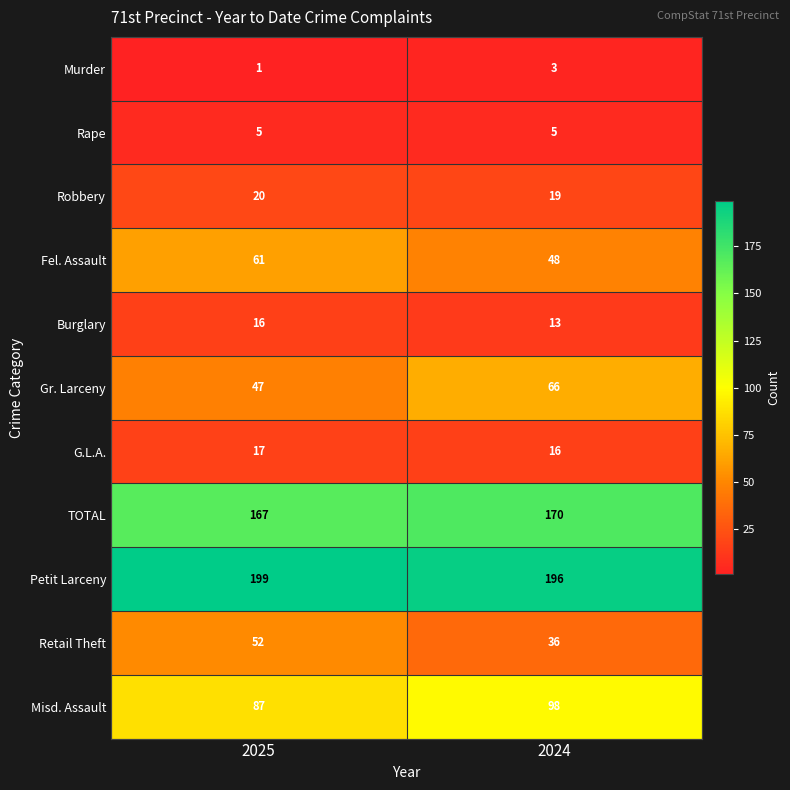

Reading right to left, list all the values displayed in this chart.

Murder: 3	1
Rape: 5	5
Robbery: 19	20
Fel. Assault: 48	61
Burglary: 13	16
Gr. Larceny: 66	47
G.L.A.: 16	17
TOTAL: 170	167
Petit Larceny: 196	199
Retail Theft: 36	52
Misd. Assault: 98	87